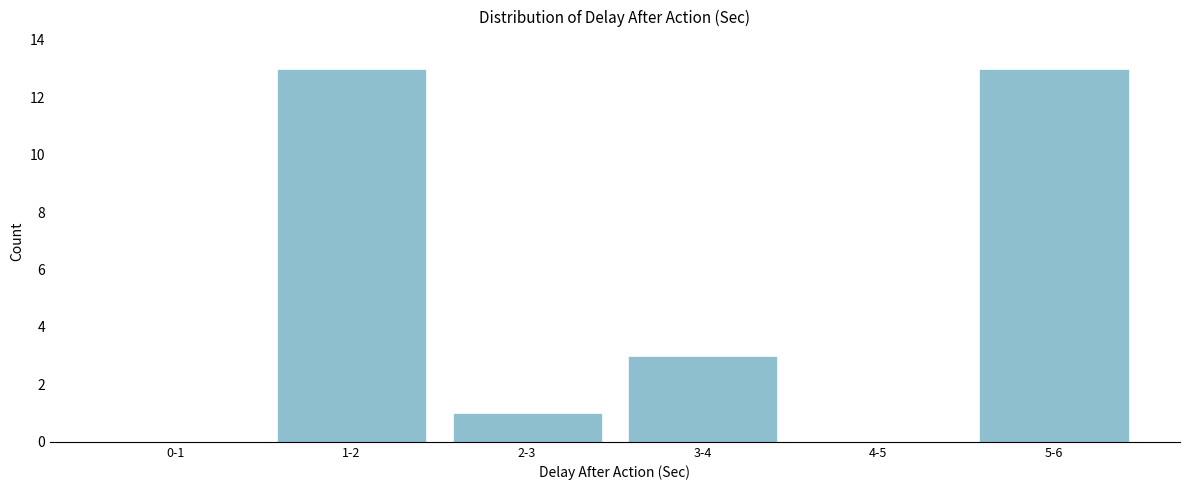

Reading left to right, list all the values displayed in this chart.

0-1=0	1-2=13	2-3=1	3-4=3	4-5=0	5-6=13